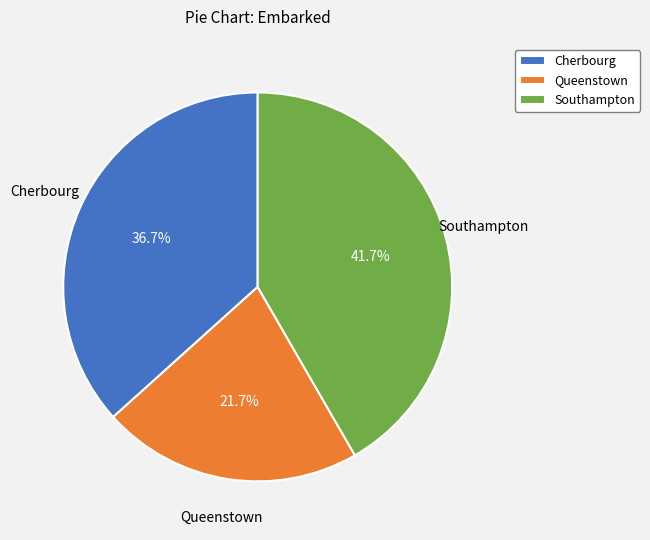

What percentage is NOT represented by Cherbourg?

63.3%